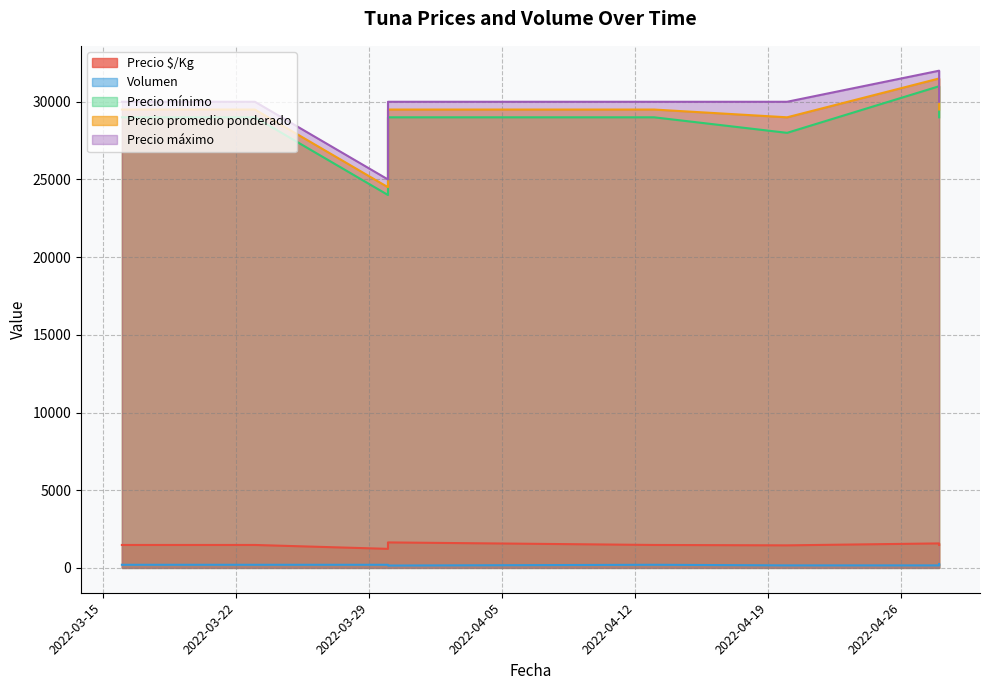

What is the average value of the Precio mínimo series?

28500